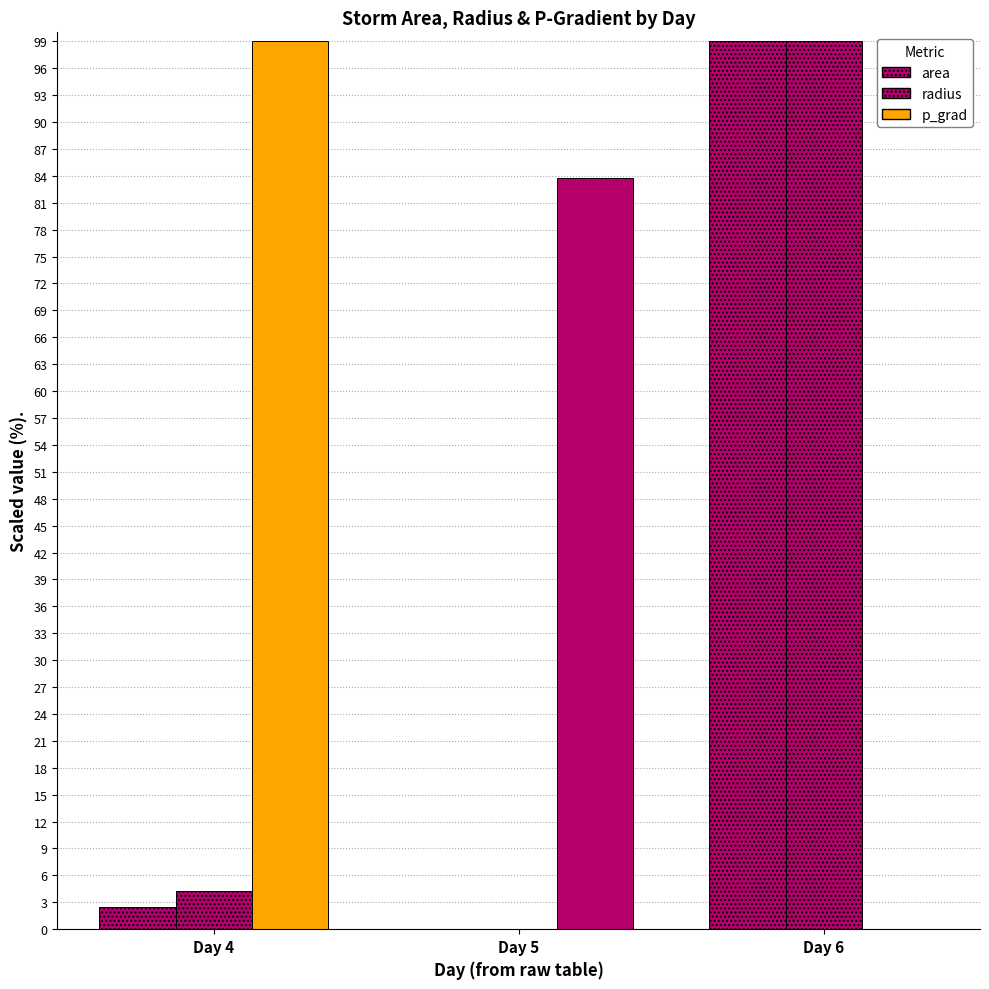

Count the number of data series in this chart.

3